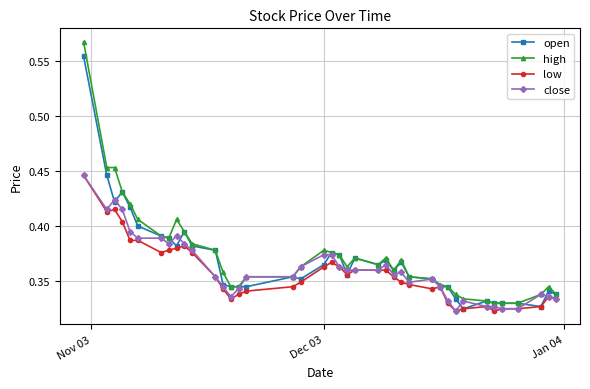

Which series has the largest range (max minus min)?

high